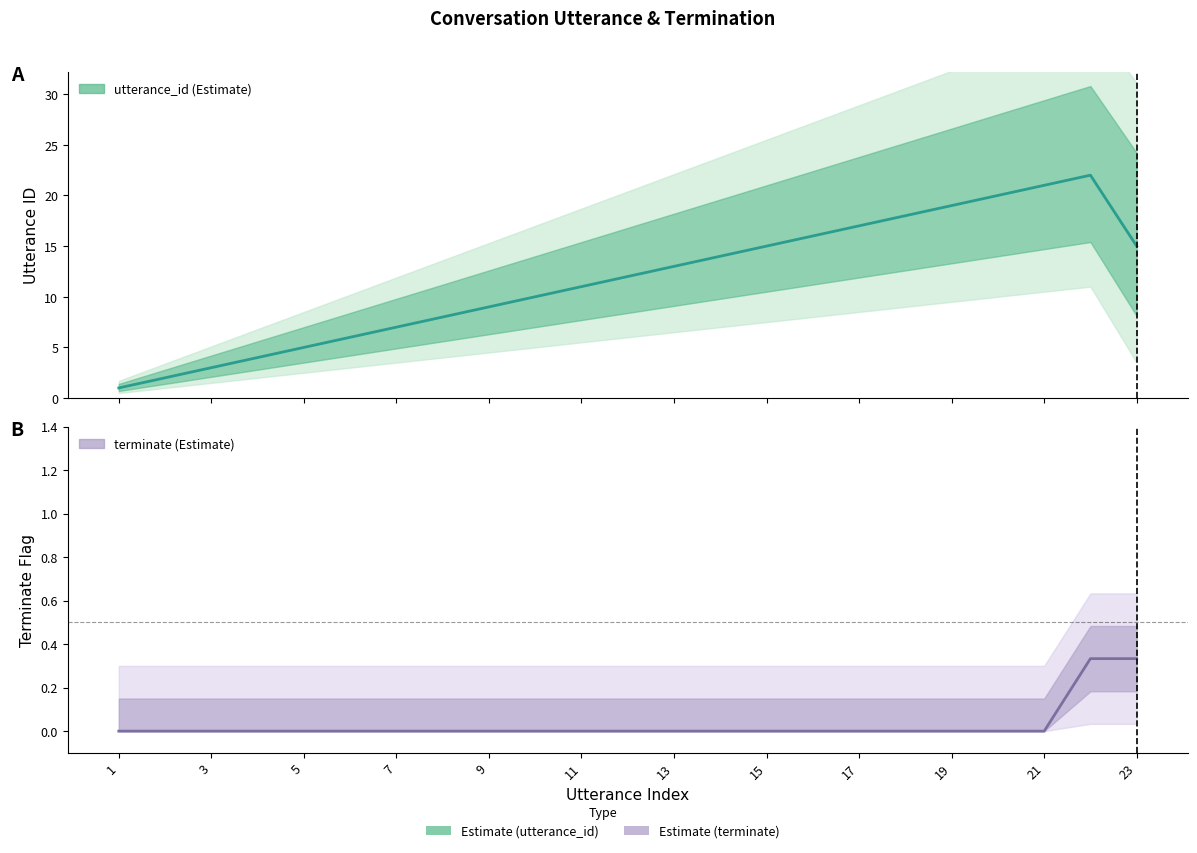

True or false: terminate has more than 1 points higher than both neighbors.

False